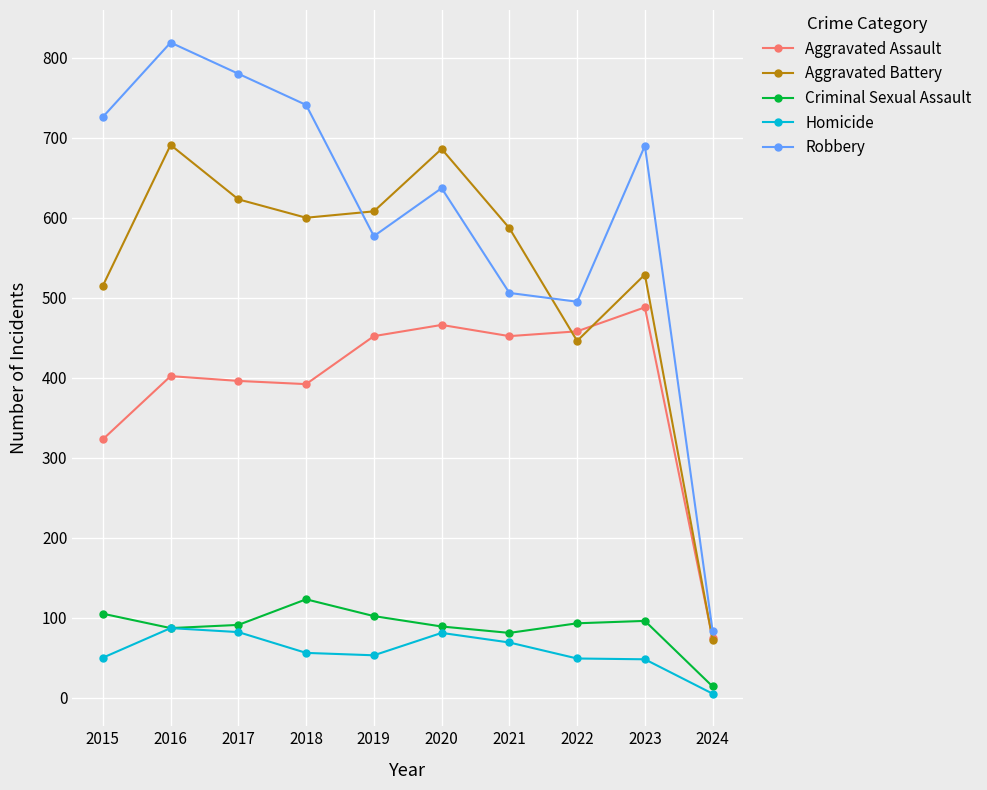

Rank the series at 2018 from lowest to highest value.

Homicide, Criminal Sexual Assault, Aggravated Assault, Aggravated Battery, Robbery